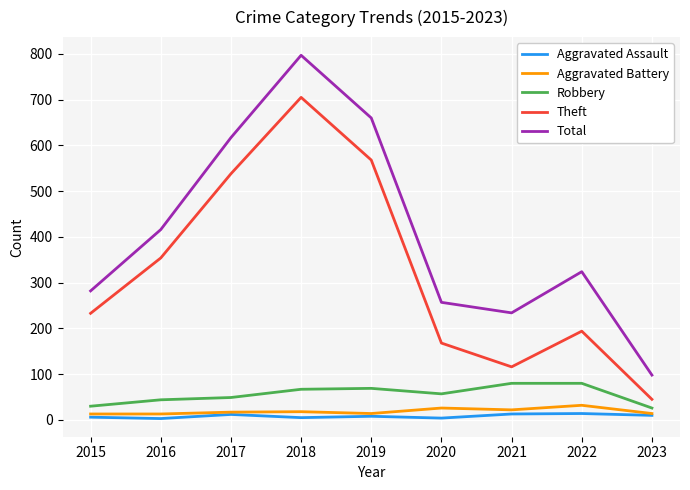

What are all the series names shown in the legend?

Aggravated Assault, Aggravated Battery, Robbery, Theft, Total